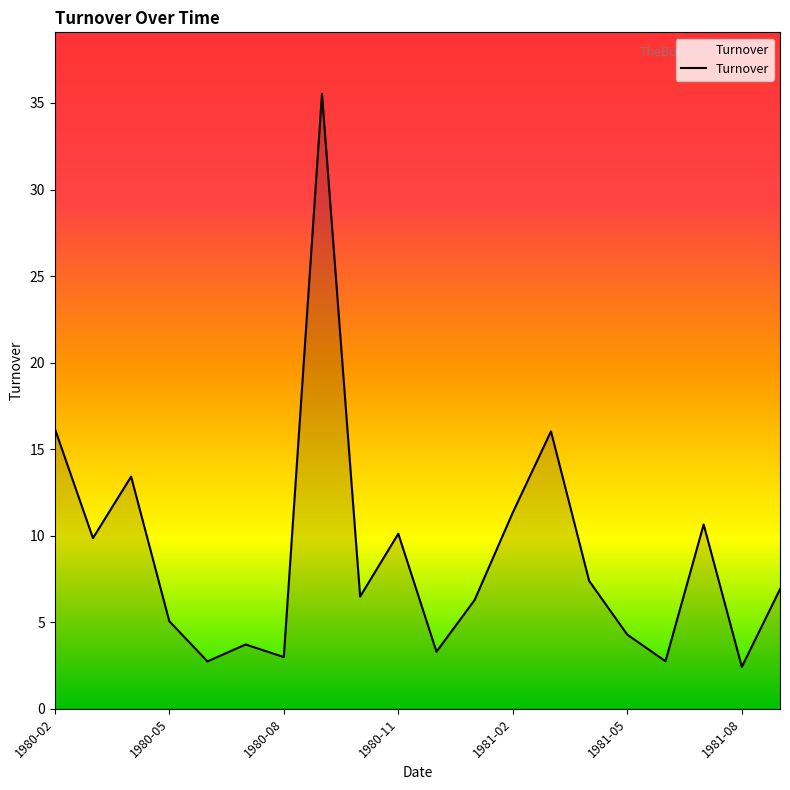

What is the maximum value shown in the chart?

35.5